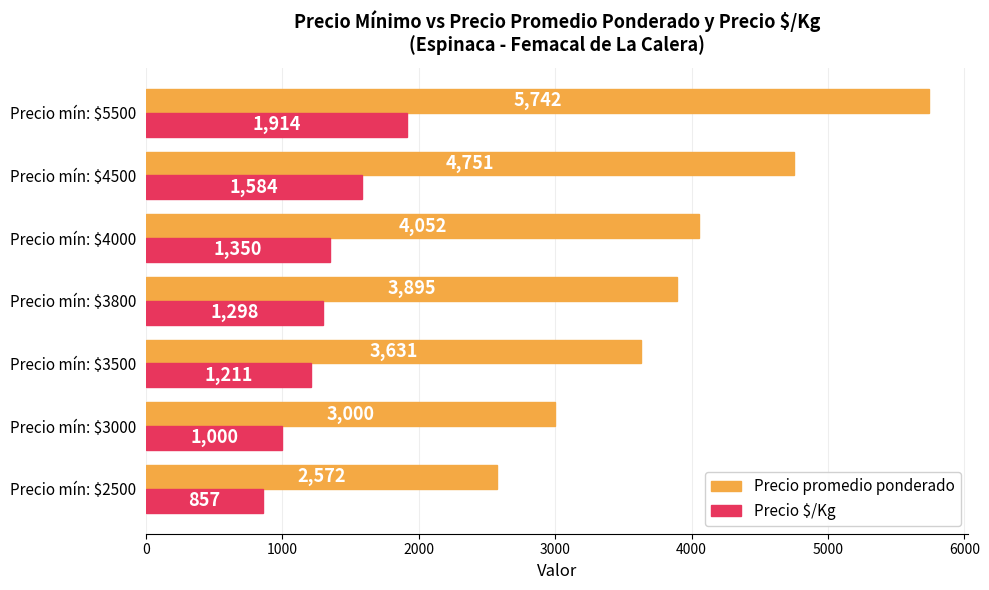

Which series has the largest range (max minus min)?

Precio promedio ponderado